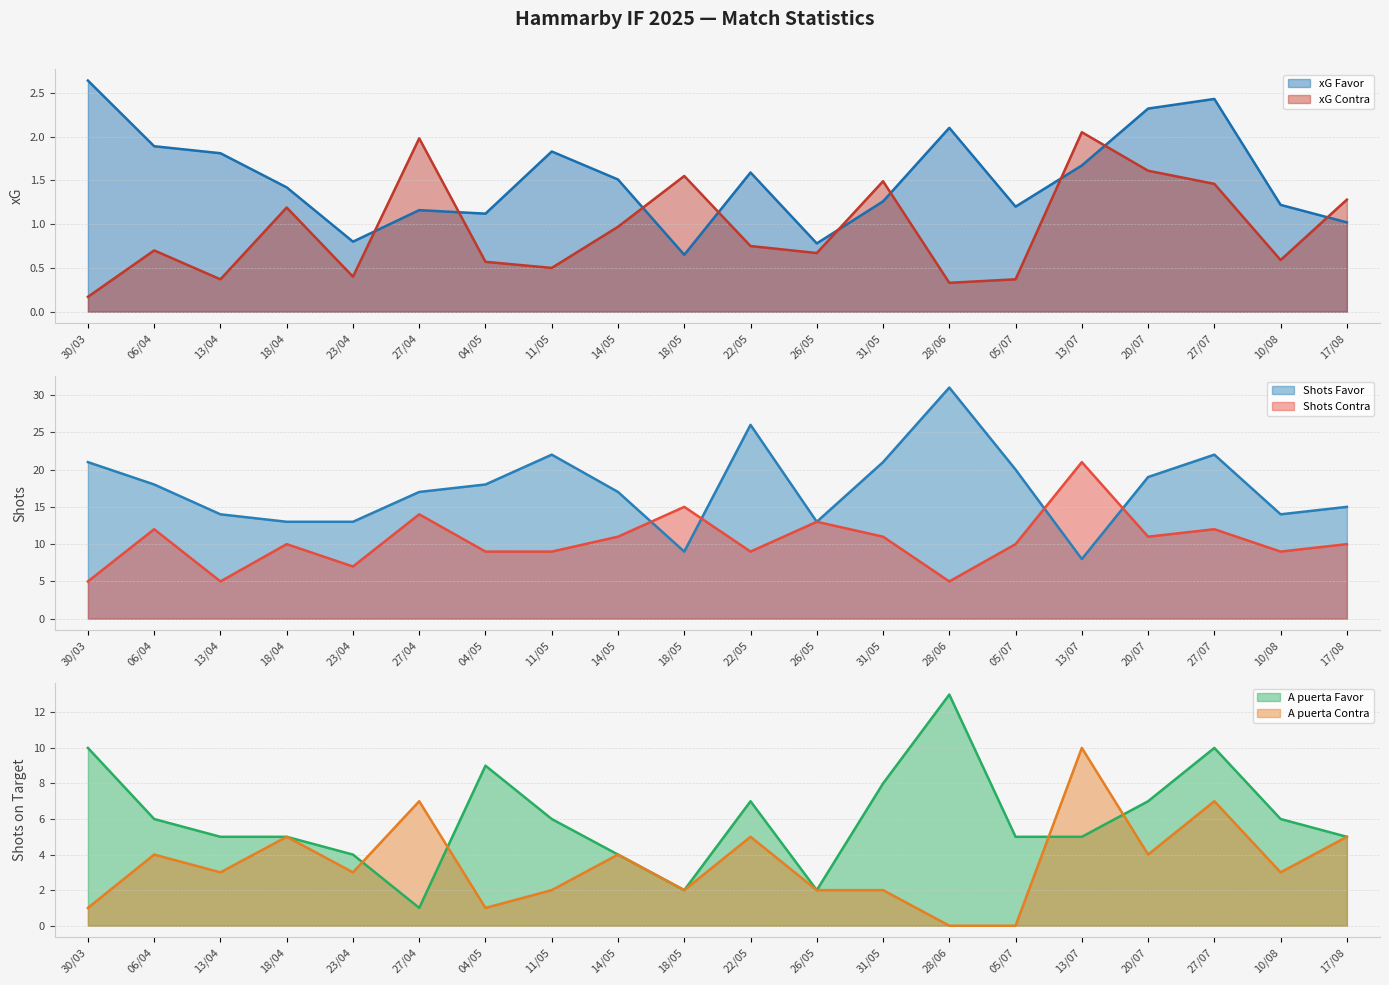

What is the spread (max minus min) of values at 27/04?

0.8